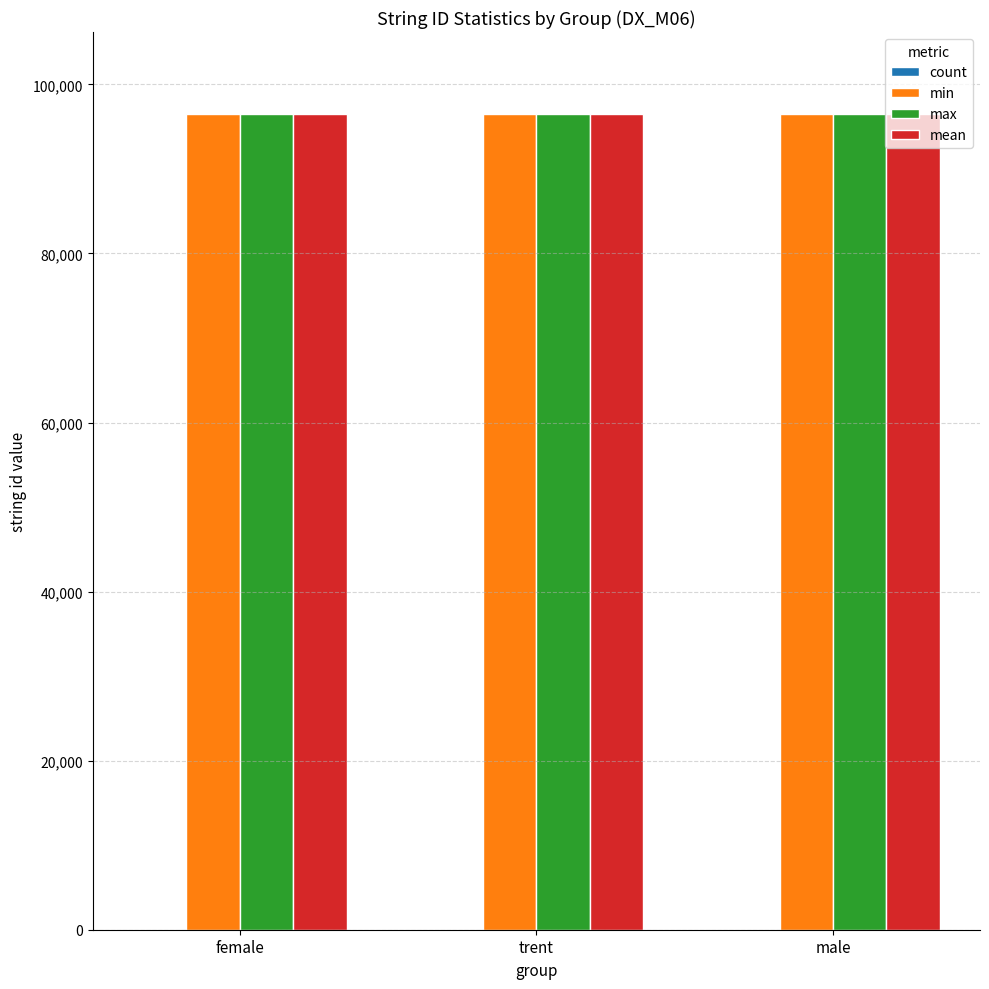

True or false: min has a value of 96508 at male.

True